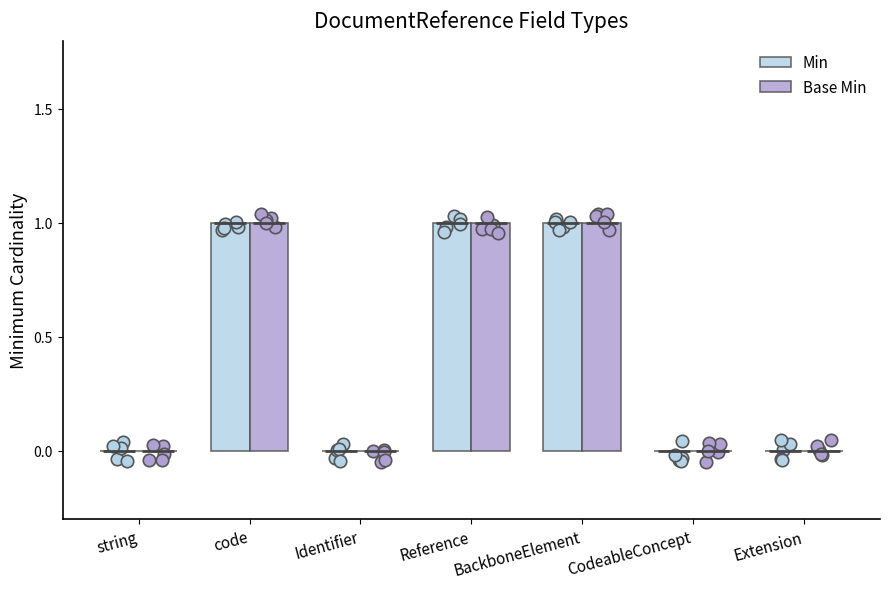

At which category is the sum across all series the highest?

code